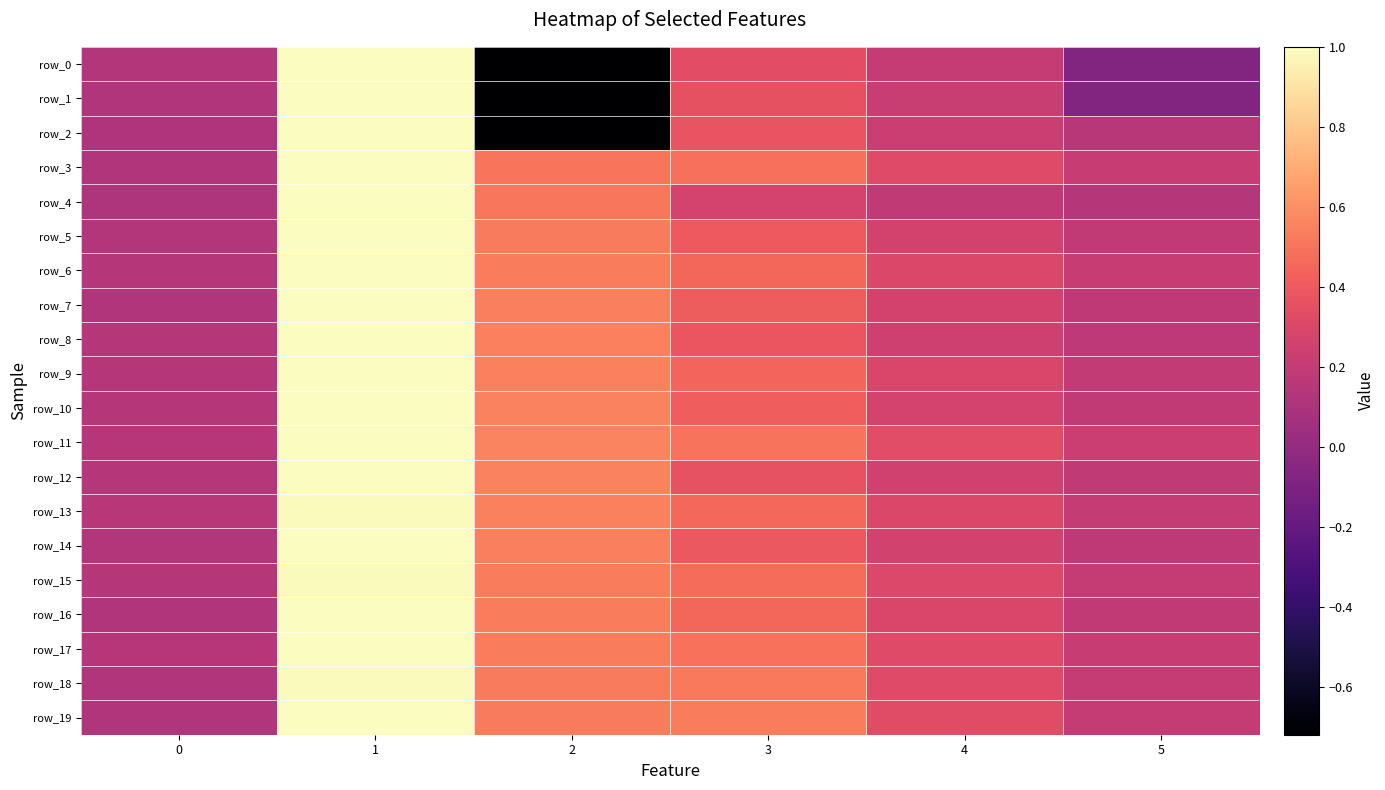

Reading right to left, extract all data points from this chart.

row_0: 5=-0.1	4=0.2	3=0.3	2=-0.7	1=1.0	0=0.1
row_1: 5=-0.1	4=0.2	3=0.4	2=-0.7	1=1.0	0=0.1
row_2: 5=0.2	4=0.2	3=0.4	2=-0.7	1=1.0	0=0.1
row_3: 5=0.2	4=0.3	3=0.5	2=0.5	1=1.0	0=0.1
row_4: 5=0.1	4=0.2	3=0.3	2=0.5	1=1.0	0=0.1
row_5: 5=0.2	4=0.3	3=0.4	2=0.5	1=1.0	0=0.1
row_6: 5=0.2	4=0.3	3=0.5	2=0.5	1=1.0	0=0.1
row_7: 5=0.2	4=0.3	3=0.4	2=0.5	1=1.0	0=0.1
row_8: 5=0.2	4=0.2	3=0.4	2=0.5	1=1.0	0=0.1
row_9: 5=0.2	4=0.3	3=0.4	2=0.5	1=1.0	0=0.1
row_10: 5=0.2	4=0.3	3=0.4	2=0.6	1=1.0	0=0.1
row_11: 5=0.2	4=0.3	3=0.5	2=0.6	1=1.0	0=0.1
row_12: 5=0.2	4=0.2	3=0.4	2=0.6	1=1.0	0=0.1
row_13: 5=0.2	4=0.3	3=0.5	2=0.5	1=1.0	0=0.2
row_14: 5=0.2	4=0.3	3=0.4	2=0.5	1=1.0	0=0.1
row_15: 5=0.2	4=0.3	3=0.5	2=0.5	1=1.0	0=0.1
row_16: 5=0.2	4=0.3	3=0.5	2=0.5	1=1.0	0=0.1
row_17: 5=0.2	4=0.3	3=0.5	2=0.5	1=1.0	0=0.1
row_18: 5=0.2	4=0.3	3=0.5	2=0.5	1=1.0	0=0.1
row_19: 5=0.2	4=0.3	3=0.5	2=0.5	1=1.0	0=0.1